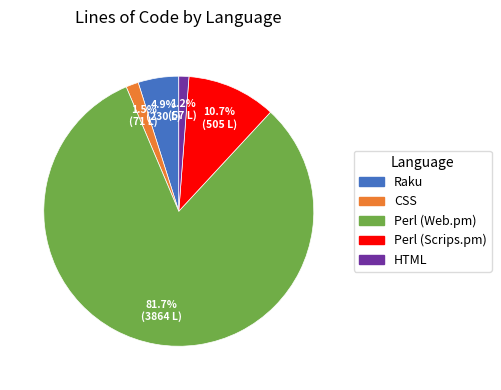

How many slices are in this pie chart?

5